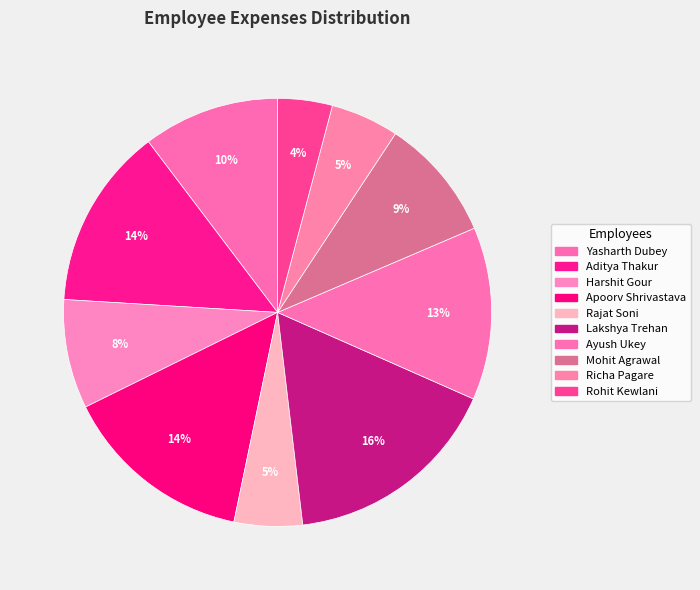

What is the change in value from Yasharth Dubey to Apoorv Shrivastava?

+2000